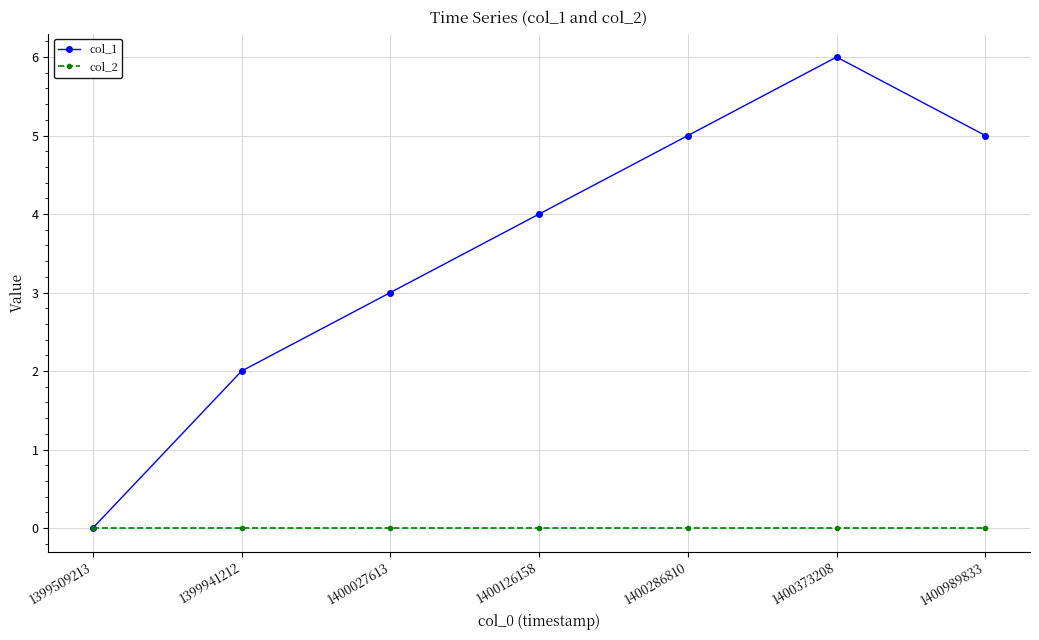

What is the sum of all col_1 values?

25